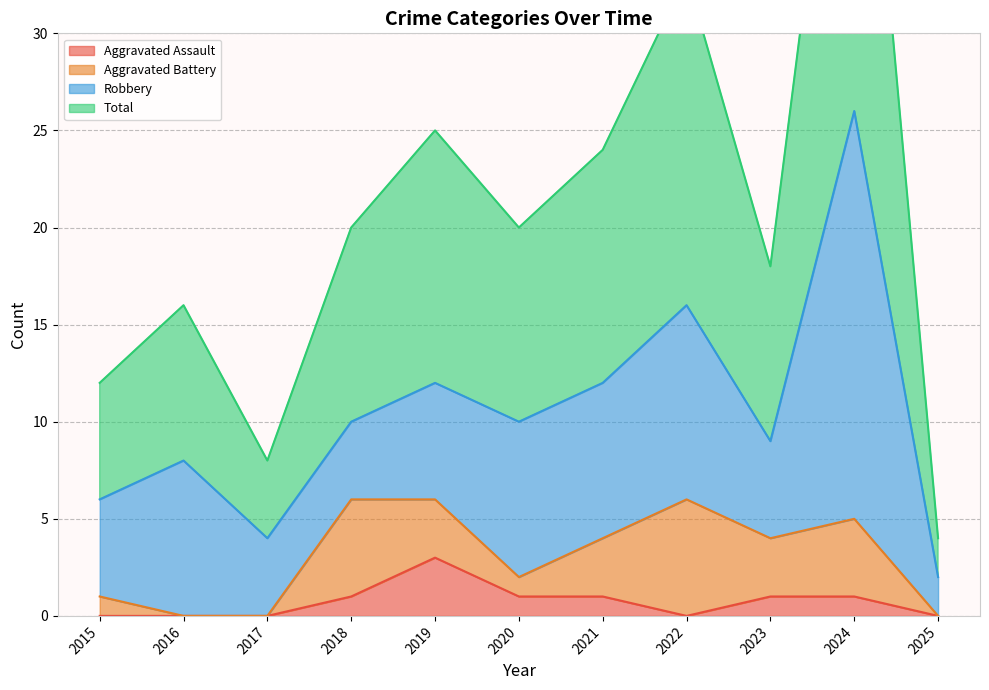

True or false: Aggravated Assault and Total cross at least once.

False